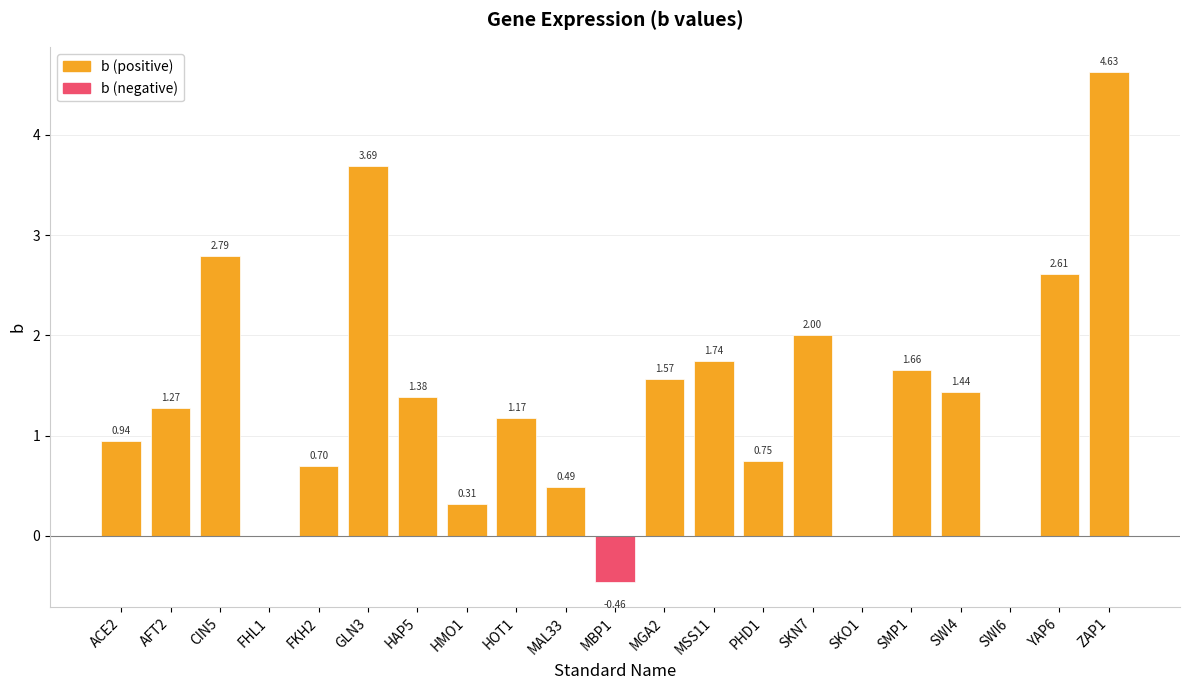

Where does the data first go above 1?

AFT2